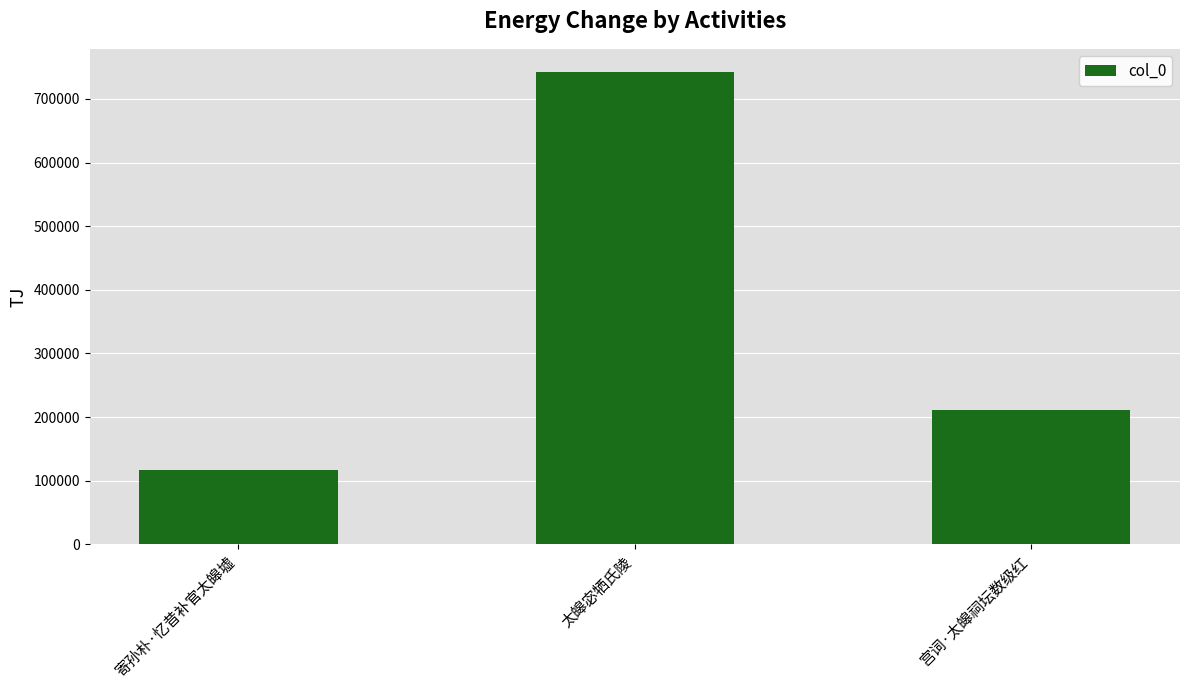

The value at 寄孙朴·忆昔补官太皞墟 is 71503. True or false?

False